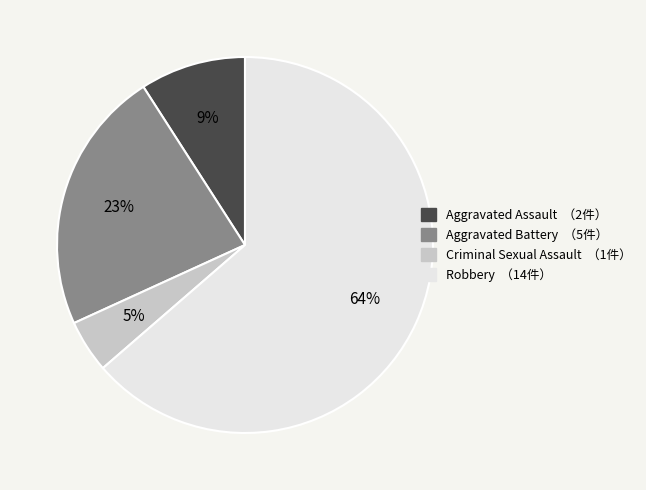

Which slice is the smallest?

Criminal Sexual Assault